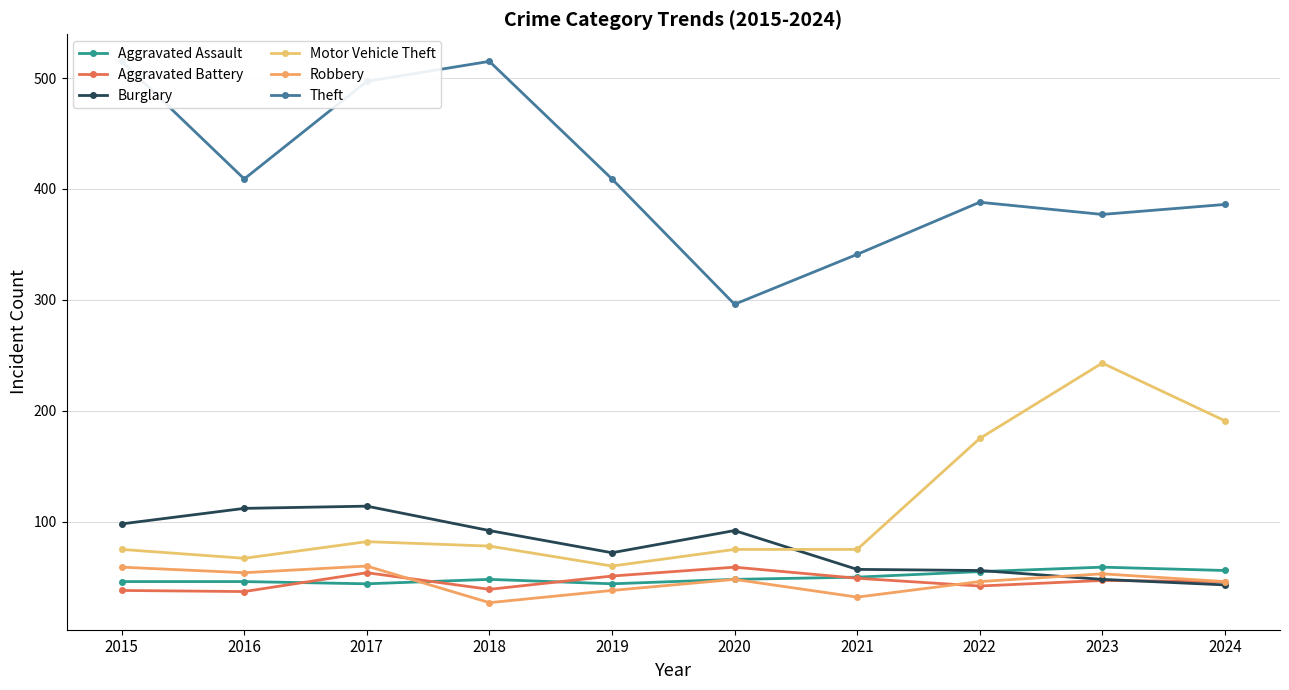

Where do Aggravated Battery and Burglary first cross each other?

2023 and 2024